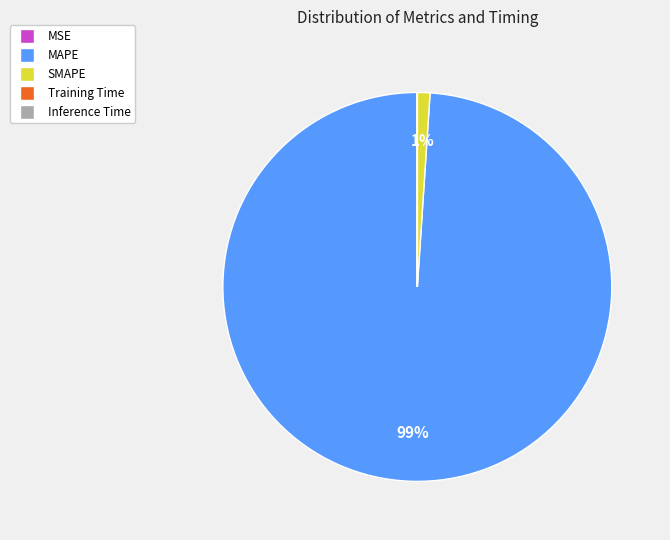

To the nearest percent, what is the difference between the largest and smallest slice percentages?

99%